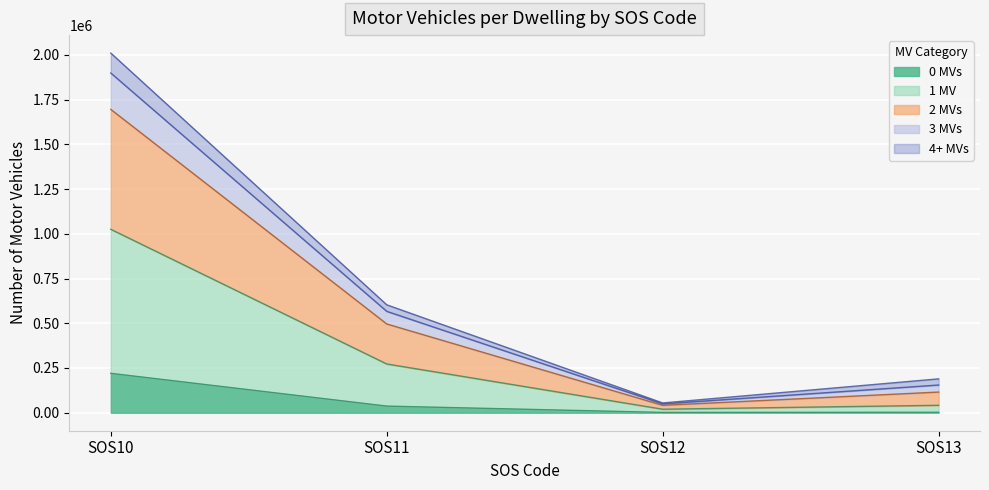

True or false: 0_MVs and 1_MVs intersect in this chart.

False